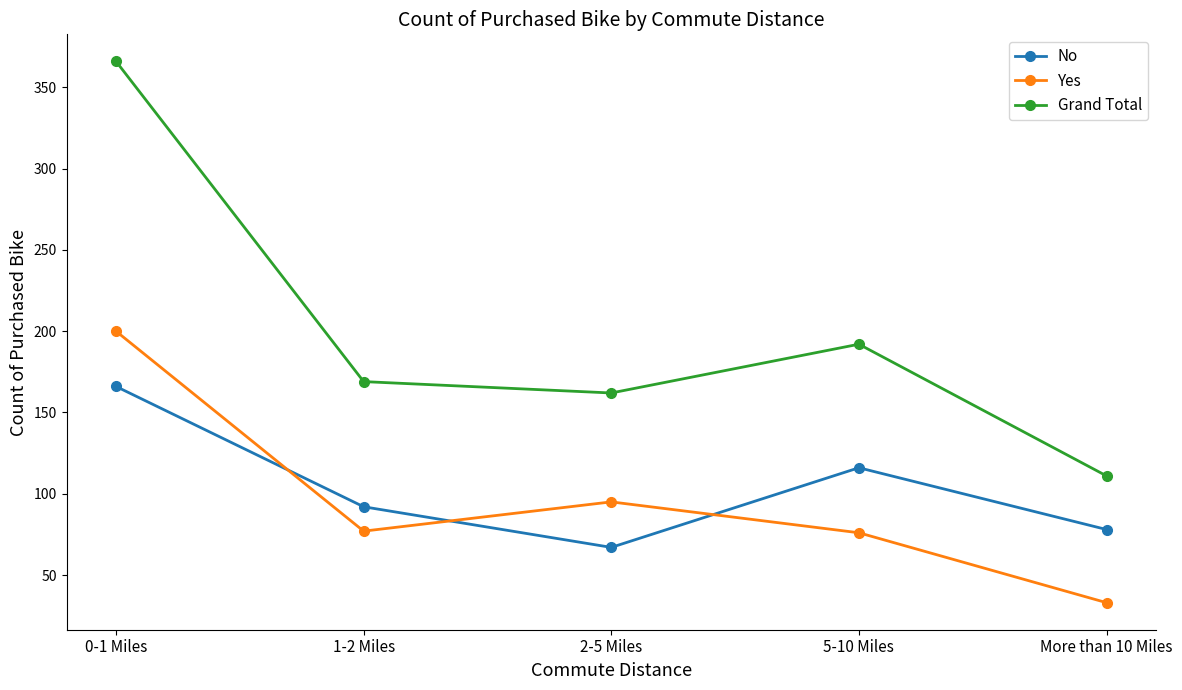

What is the sum of the No values at 2-5 Miles and More than 10 Miles?

145